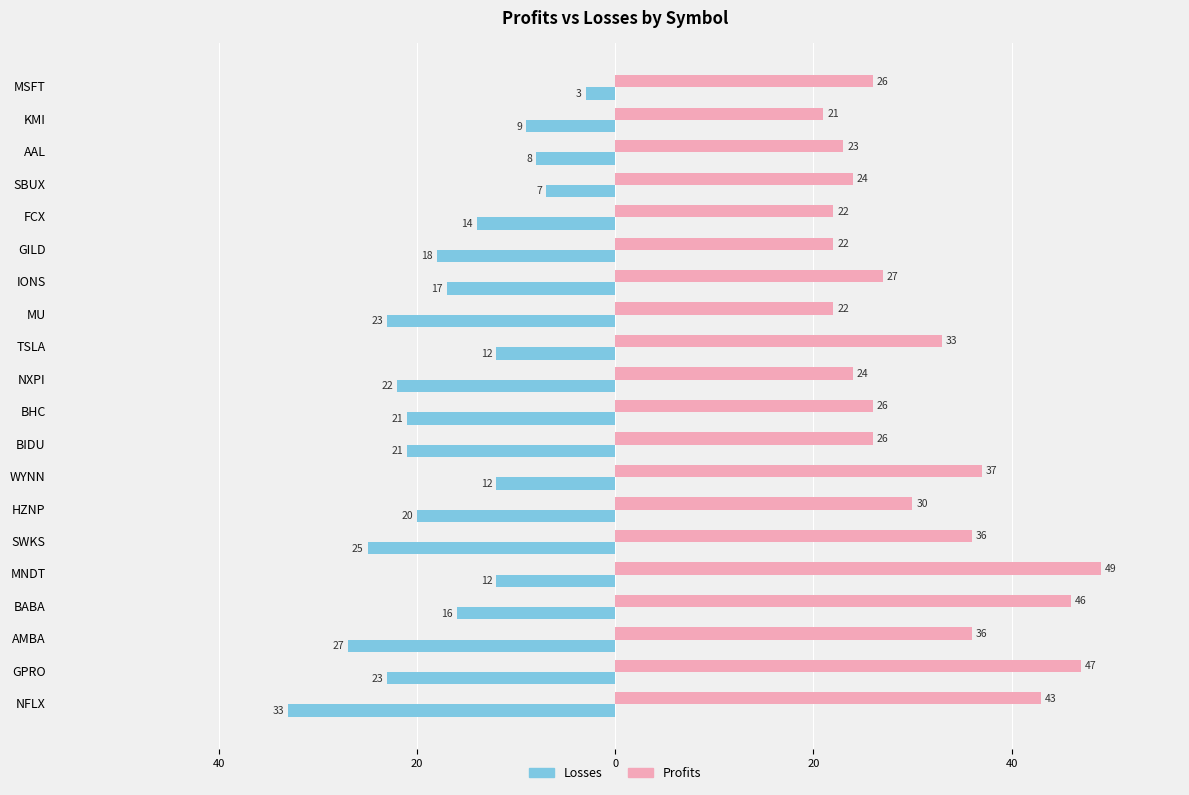

Rank the series by their average value, from lowest to highest.

Losses, Profits